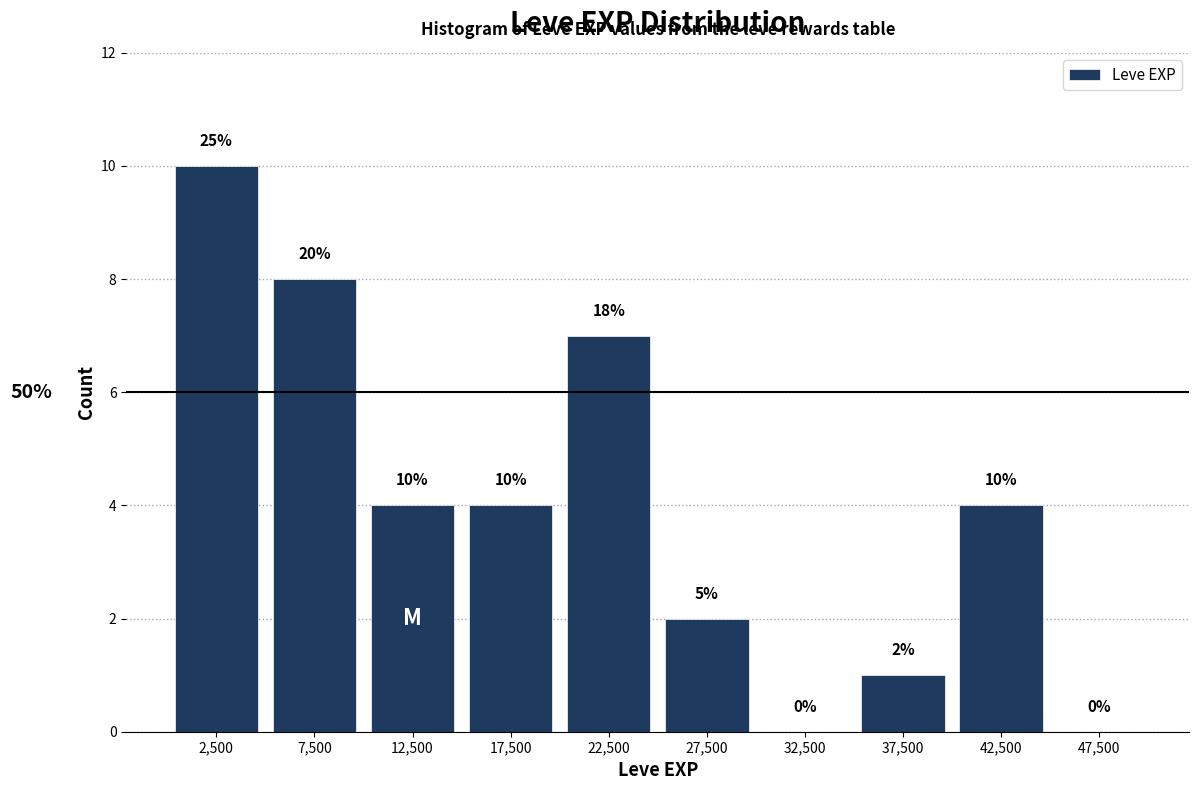

Which range on the x-axis has the tallest bar?

0 to 5000